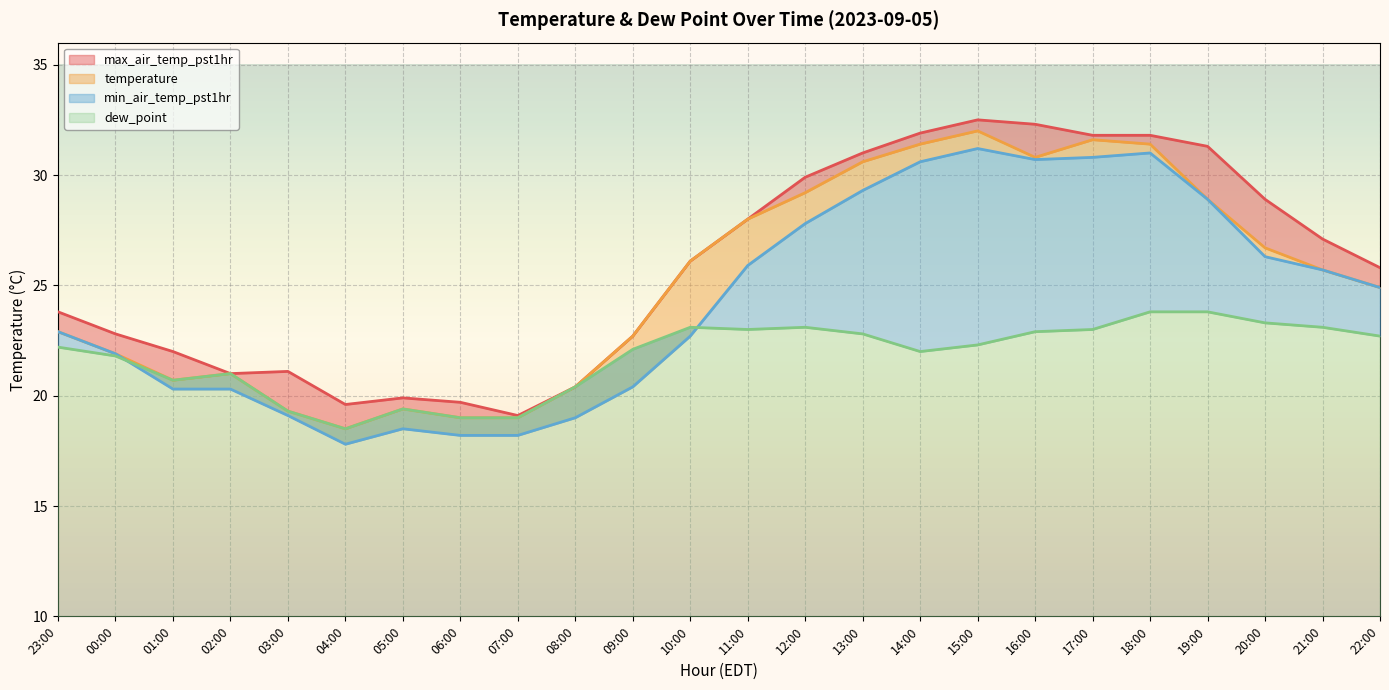

List the series in order of their overall mean, lowest first.

dew_point, min_air_temp_pst1hr, temperature, max_air_temp_pst1hr